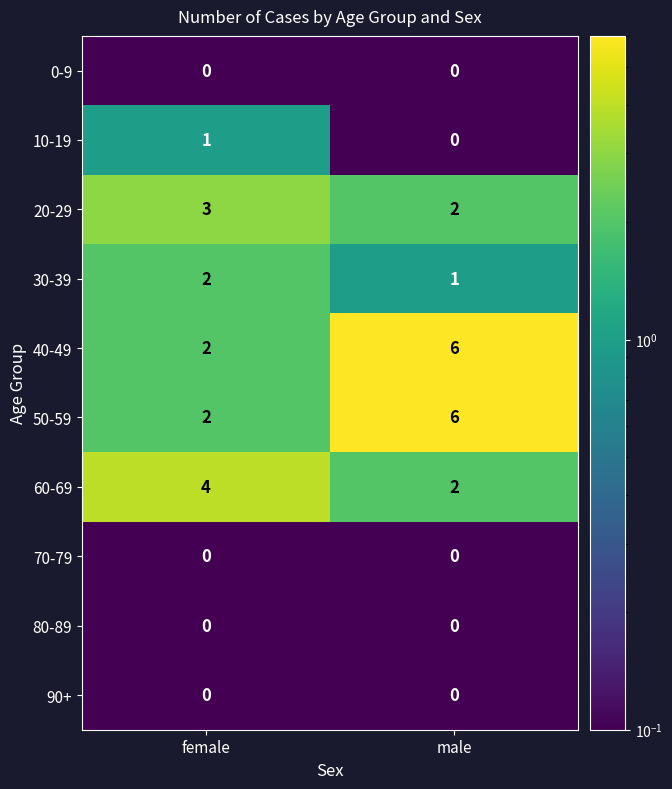

Which label corresponds to the largest value in the chart?

male